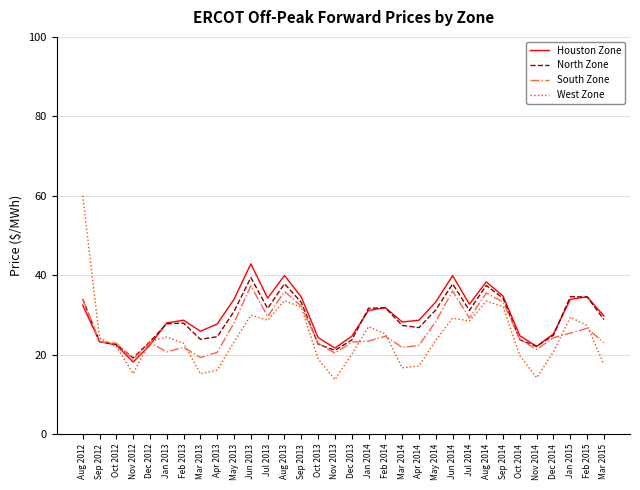

Does the chart have visible grid lines?

Yes